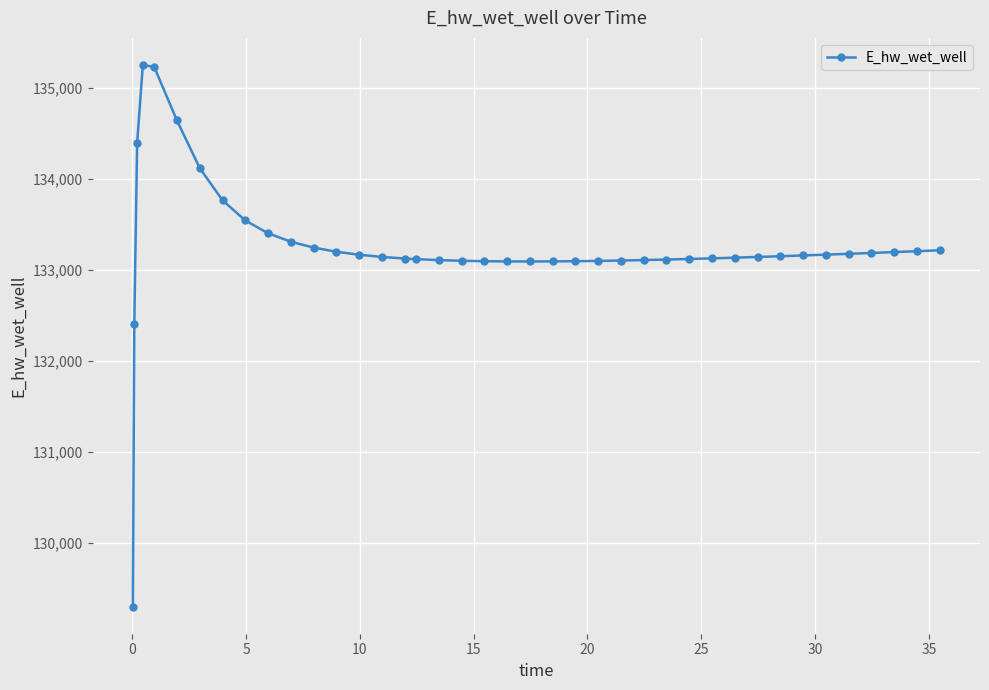

What is the average value?

133259.3